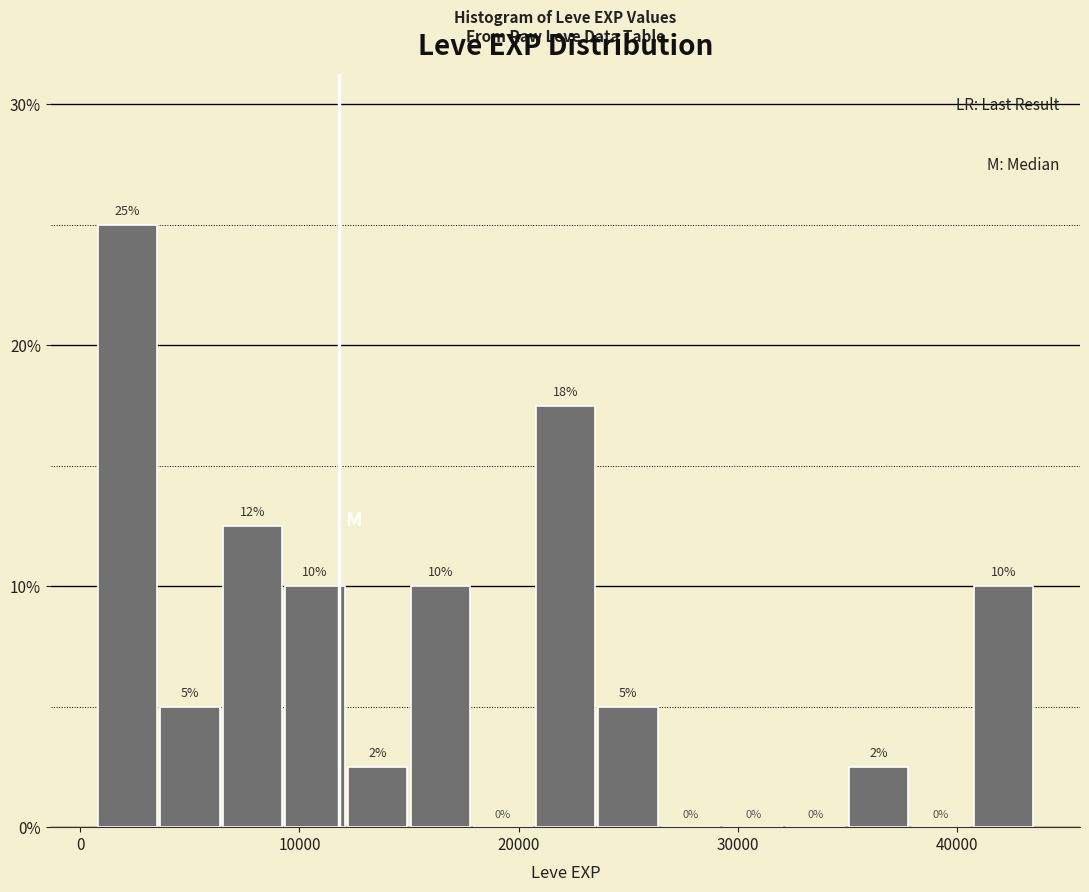

Read against the x-axis, roughly where is the centre of the tallest bar?

2000